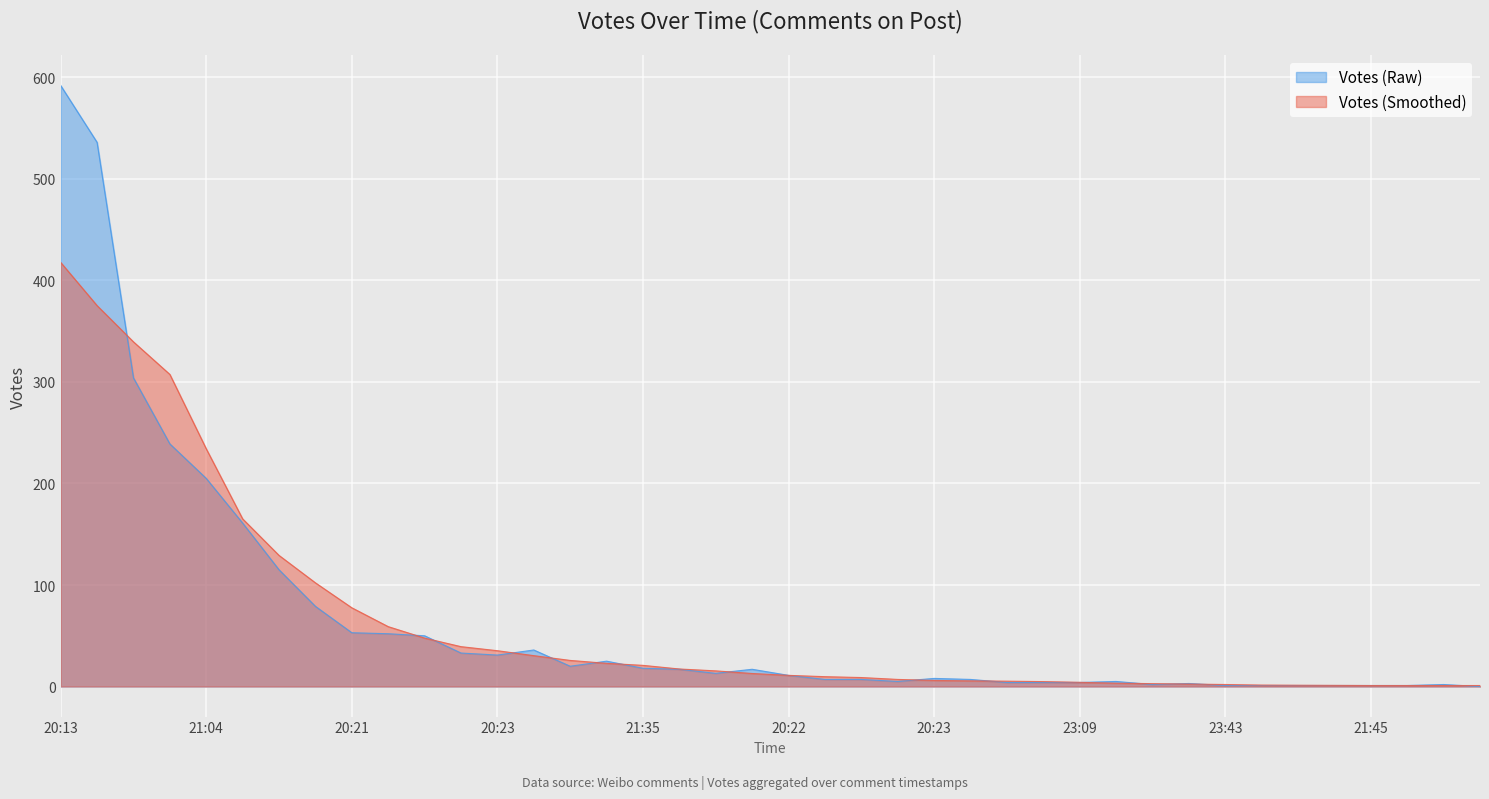

What is the sum of all values?

2671